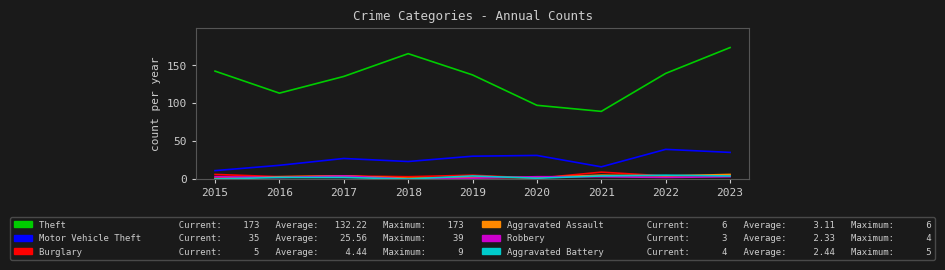

At which category is the sum across all series the highest?

2023